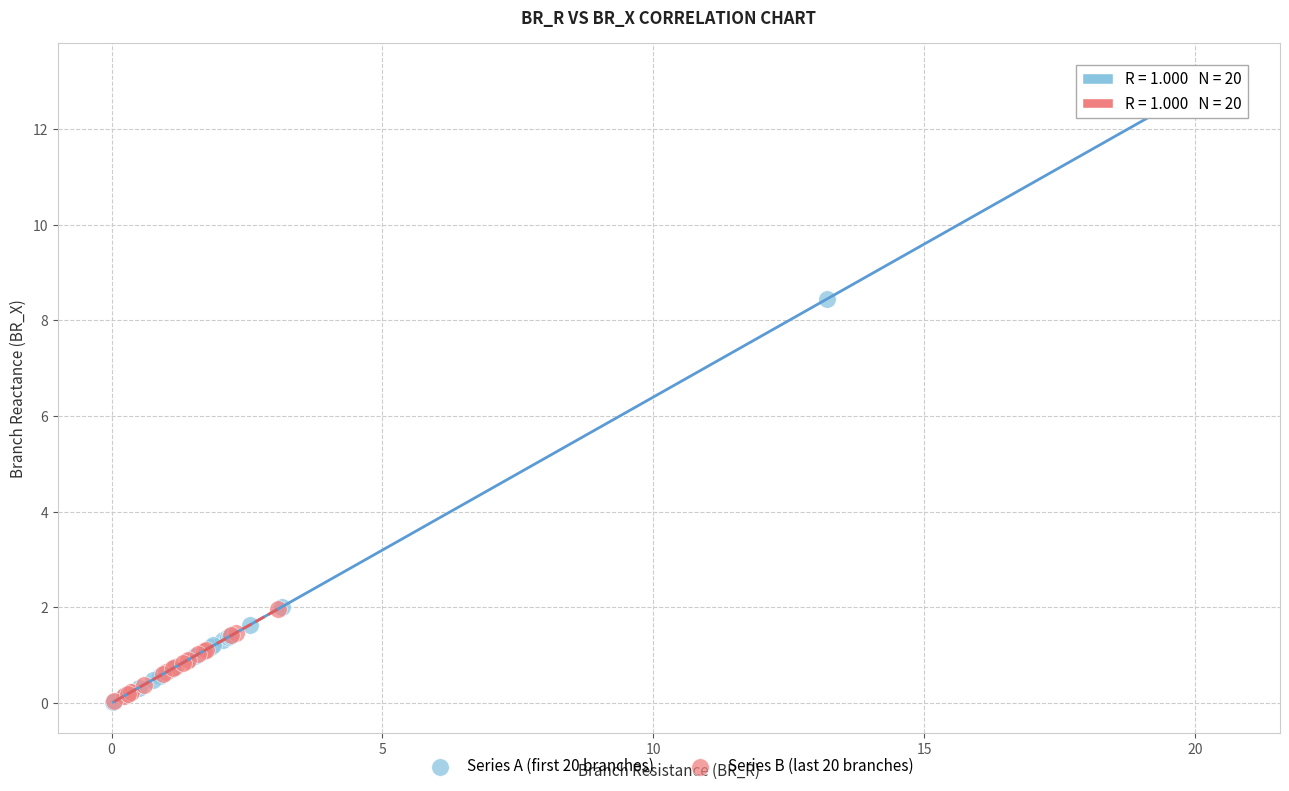

Which series reaches the maximum Y coordinate?

Series A (first 20 branches)